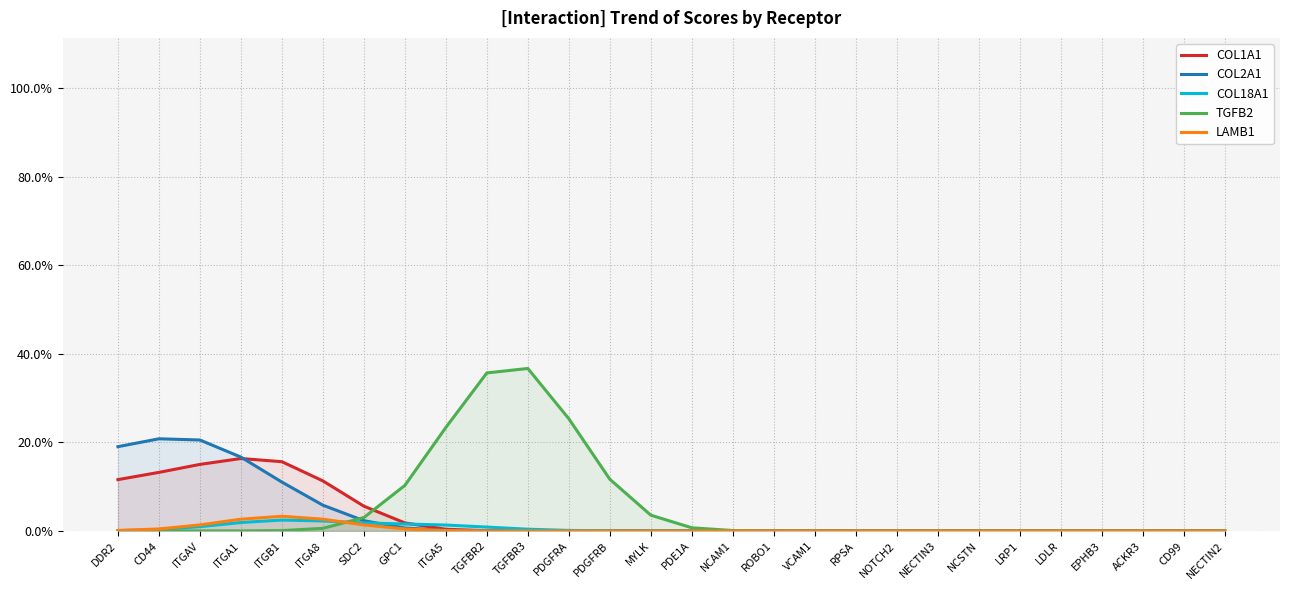

At which label is LAMB1 closest to 0?

PDGFRA